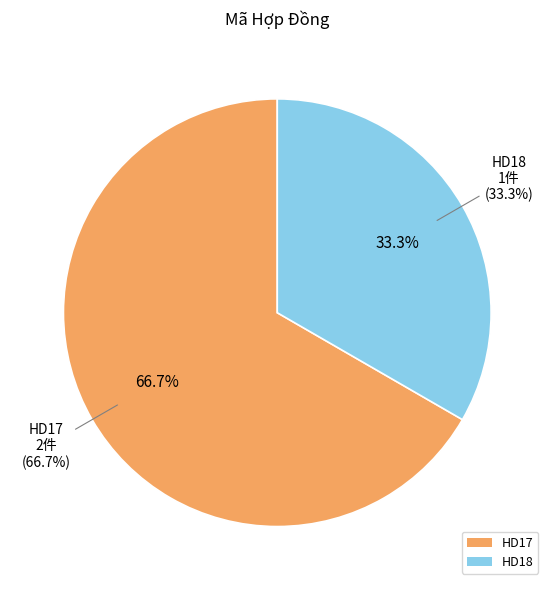

What percentage is the HD18 slice, to the nearest percent?

33%